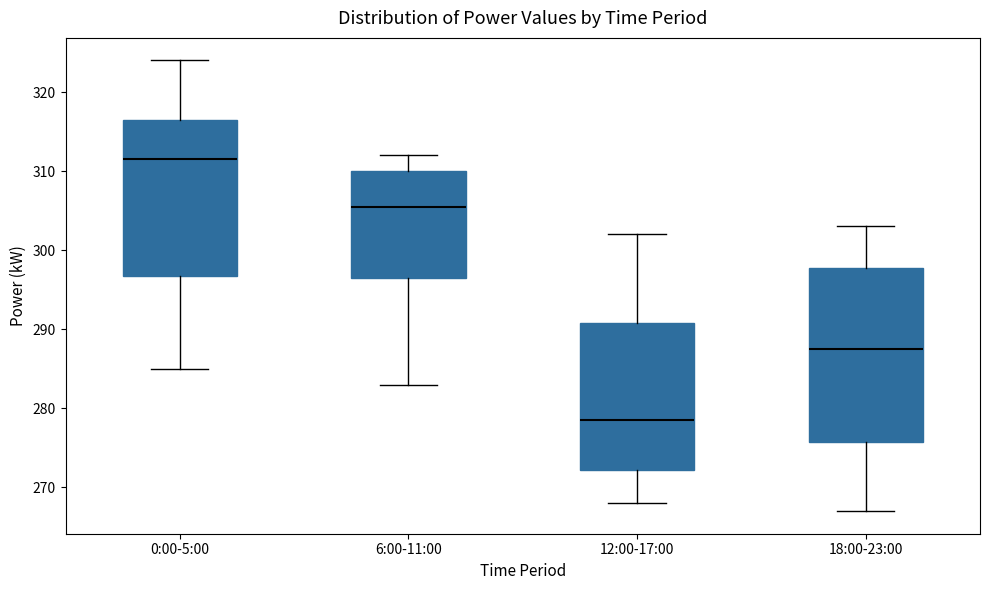

Which box's median line is the lowest?

12:00-17:00